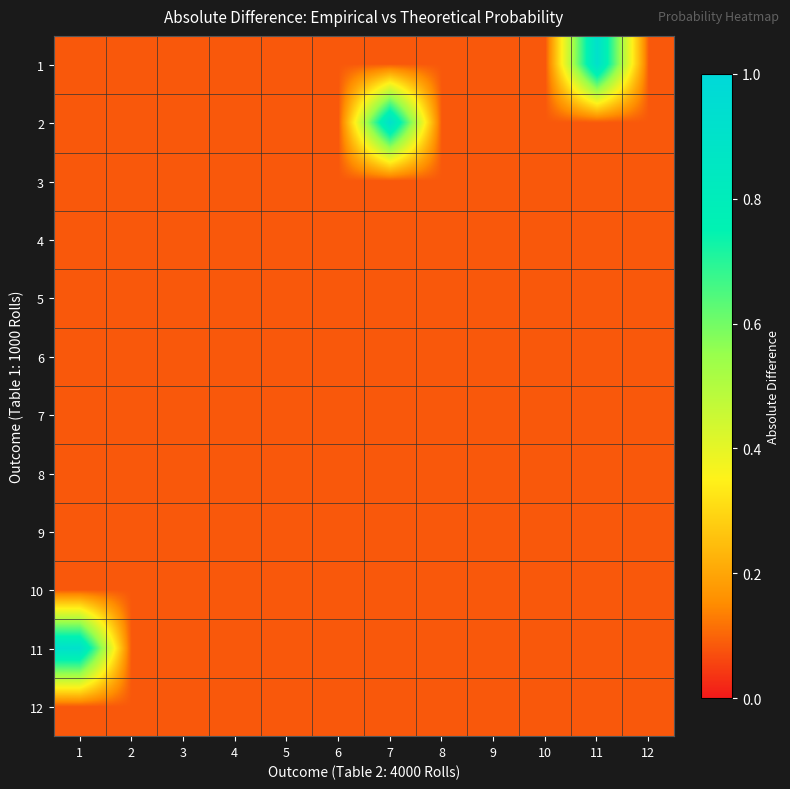

Between 3 and 11, which is larger?

11